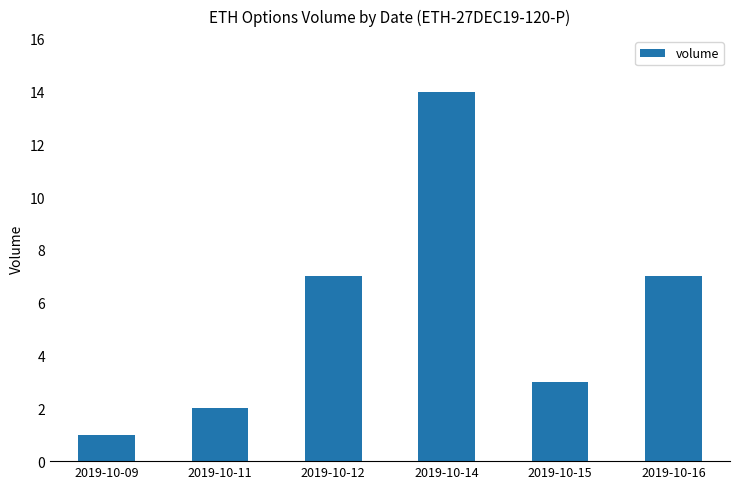

How many bars are there in total?

6